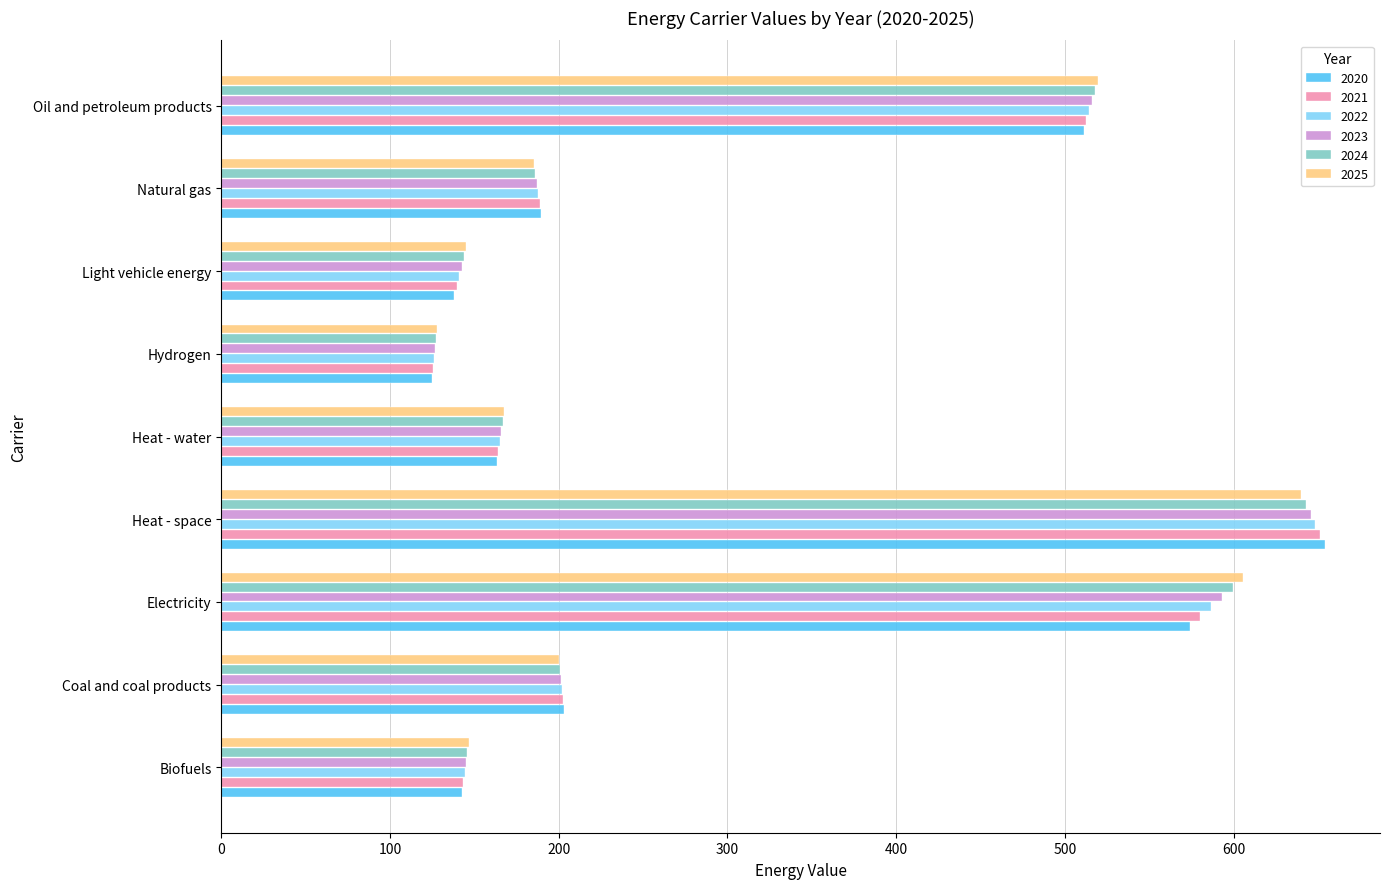

Is the value of 2025 at Heat - space greater than the value of 2022 at Oil and petroleum products?

Yes